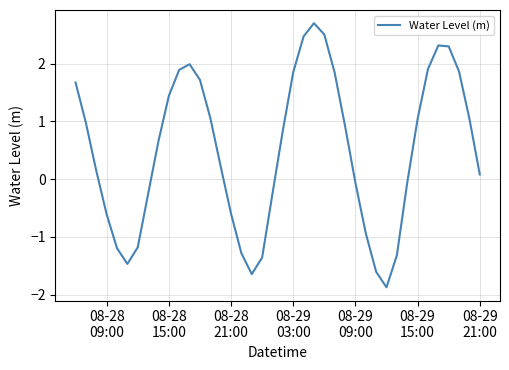

What is the difference between the maximum and minimum values?

4.6